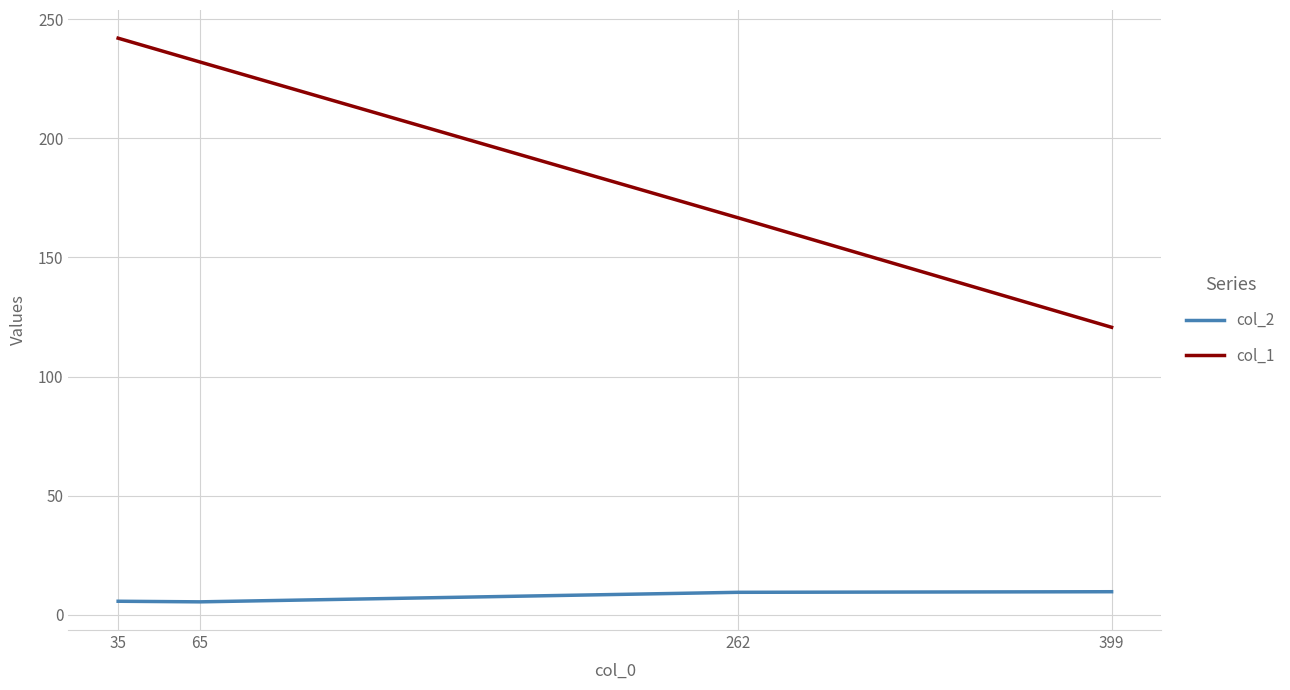

What is the sum of all col_1 values?

761.3